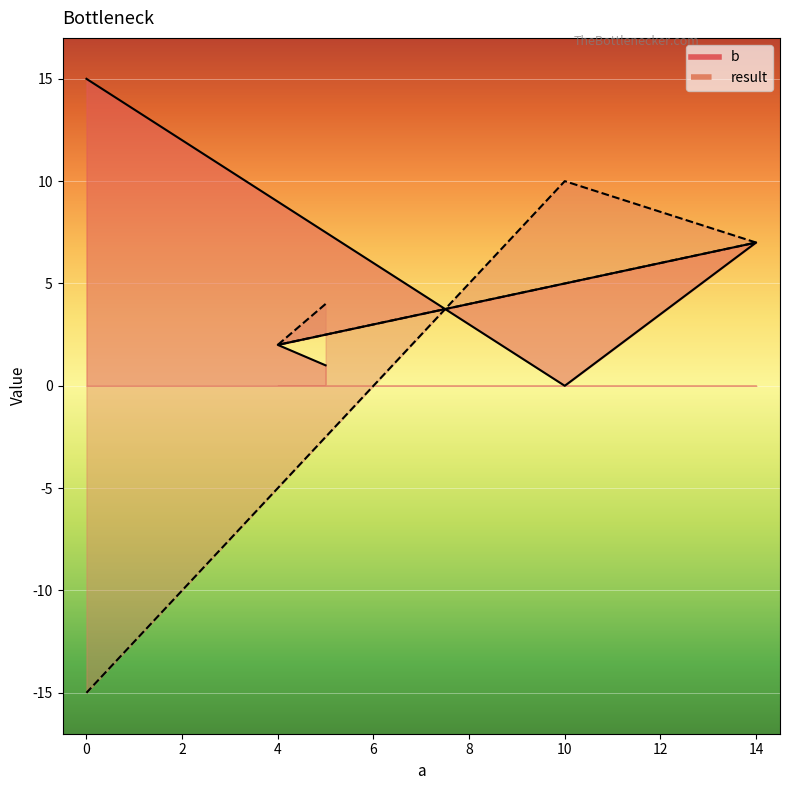

Reading right to left, list all the values displayed in this chart.

b: 15	0	7	2	1
result: -15	10	7	2	4